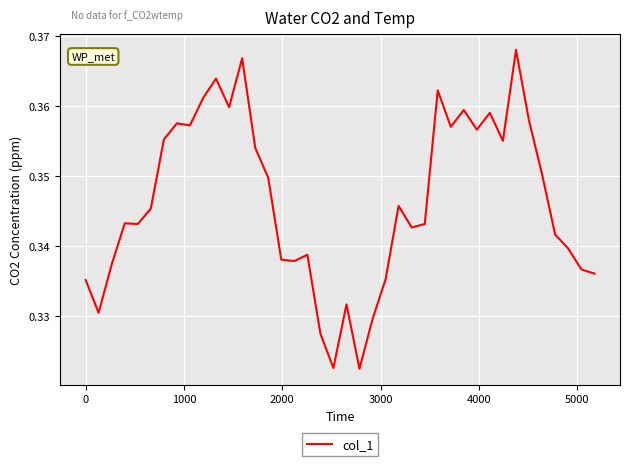

How many distinct data groups are displayed?

1